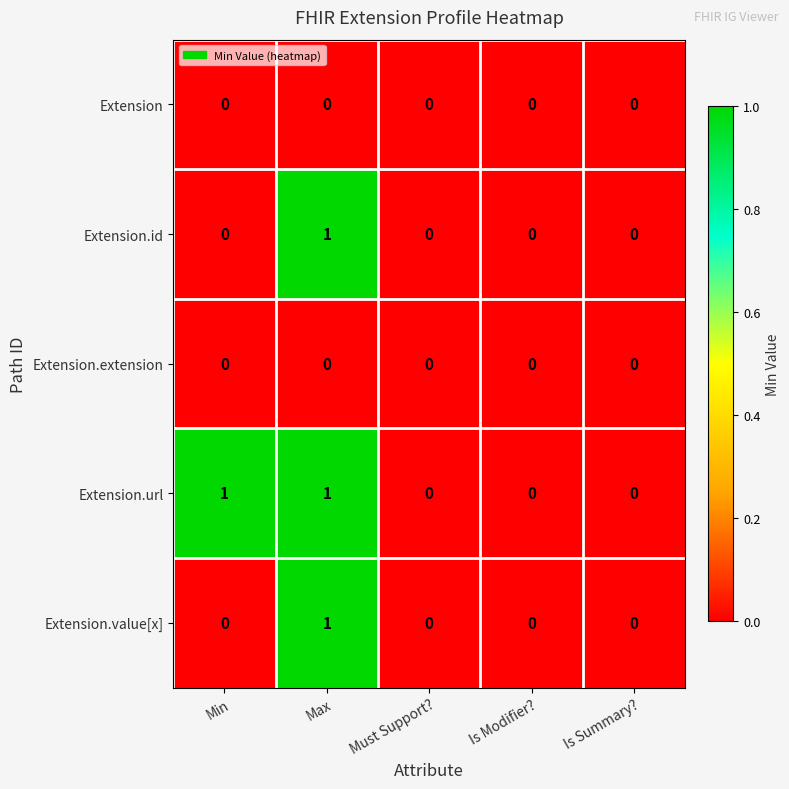

Which series changed the most between Min and Is Summary??

Extension.url